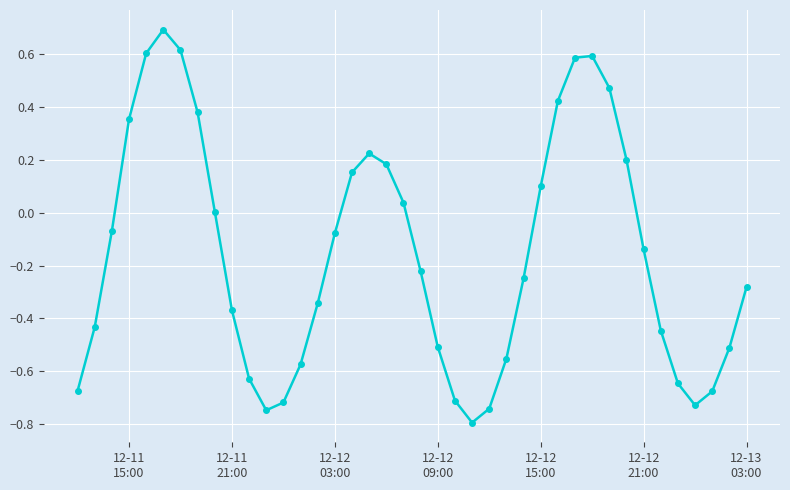

What is the sum of all values?

-6.2